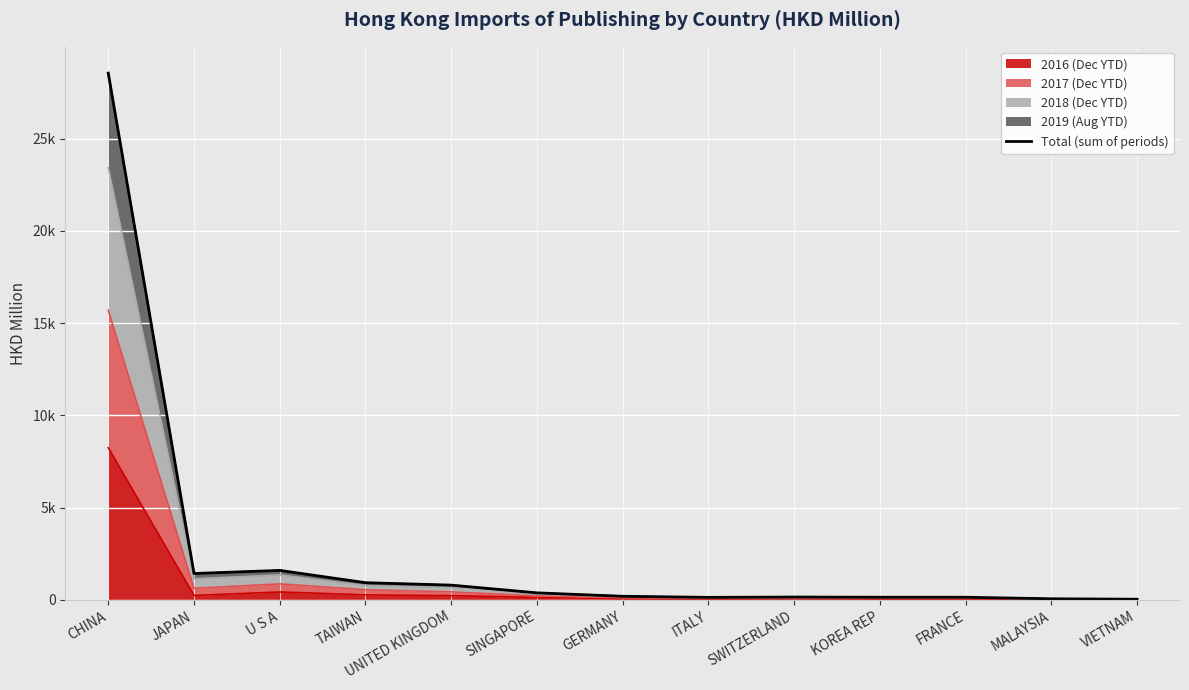

True or false: there are more than 2 points higher than both neighbors.

True